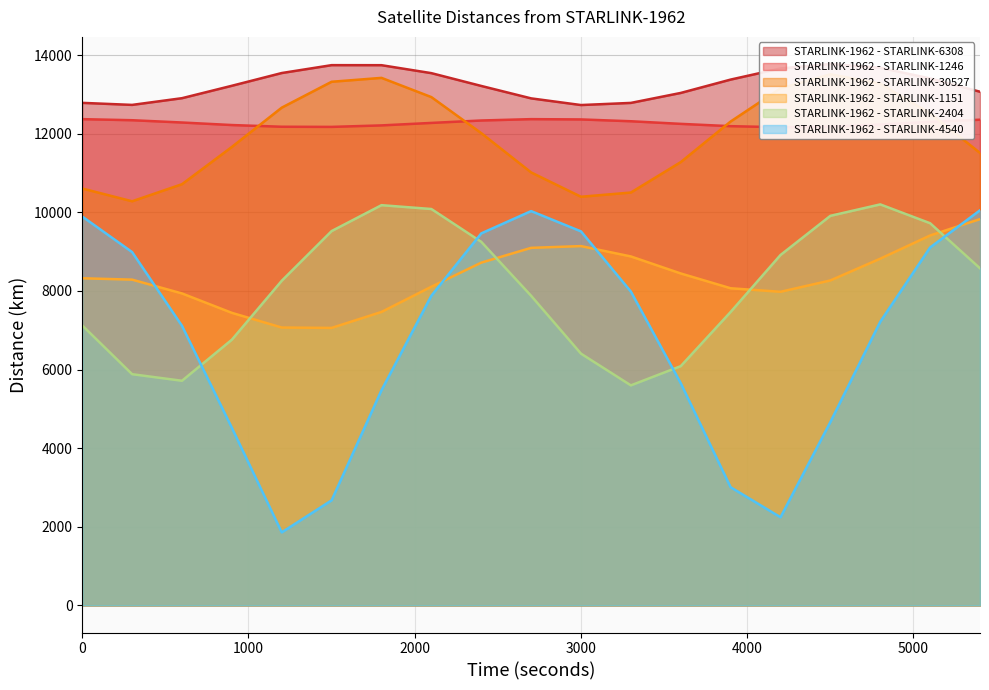

Where is STARLINK-1962 - STARLINK-2404 nearest to the value 7900?

2700.0